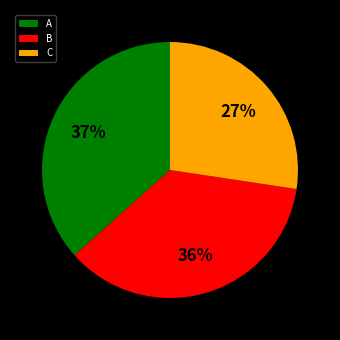

To the nearest percent, what is the difference between the A and B slice percentages?

1%